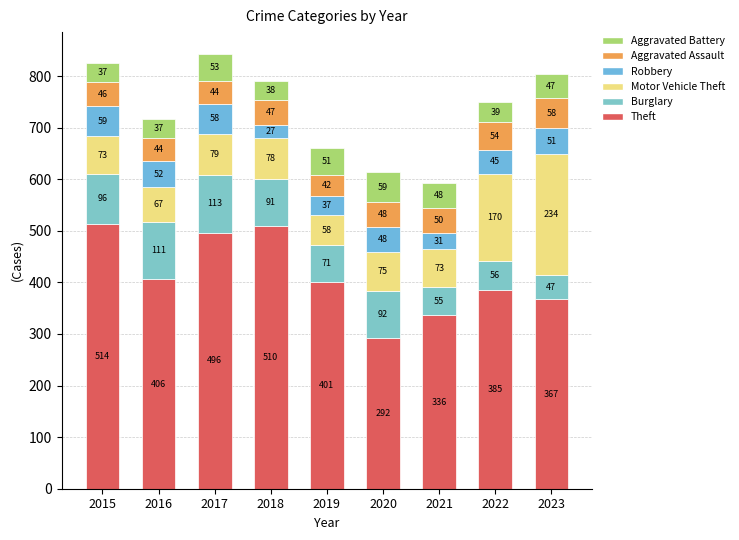

How many categories are shown in the chart?

9